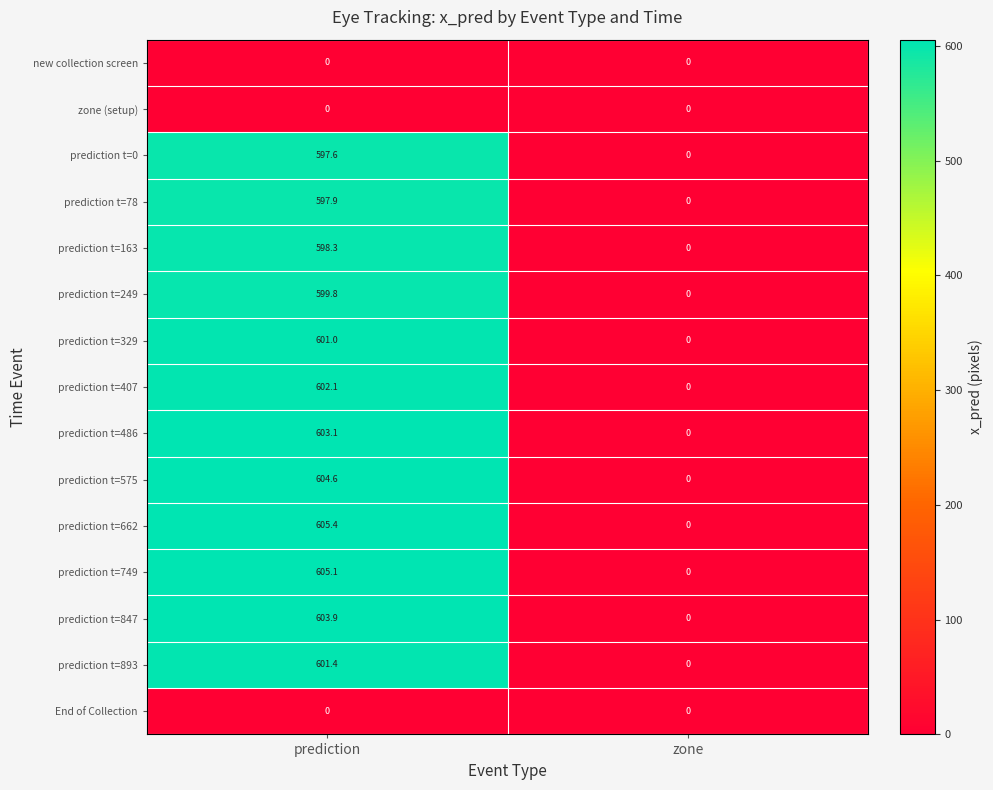

The prediction t=847 series shows 0.0 at zone. True or false?

True